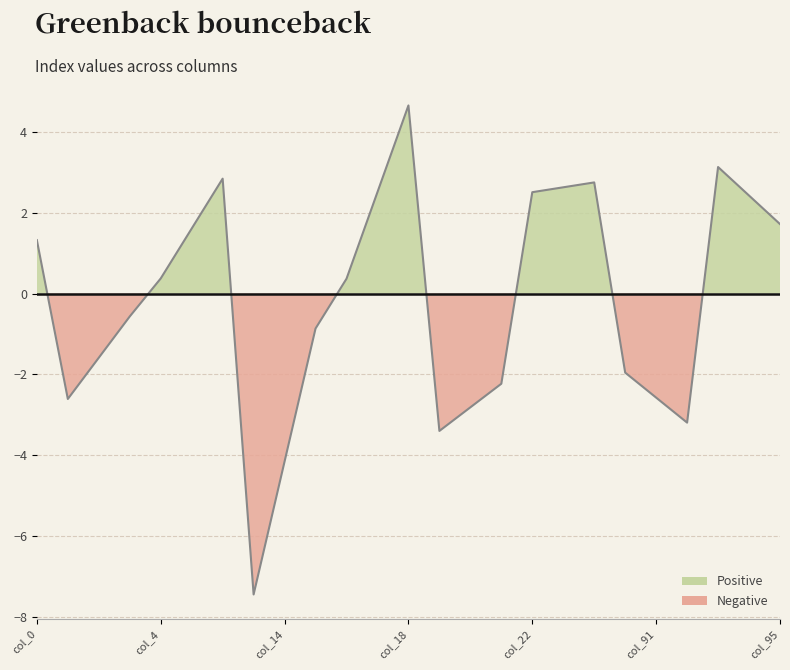

How many negative values are there?

12